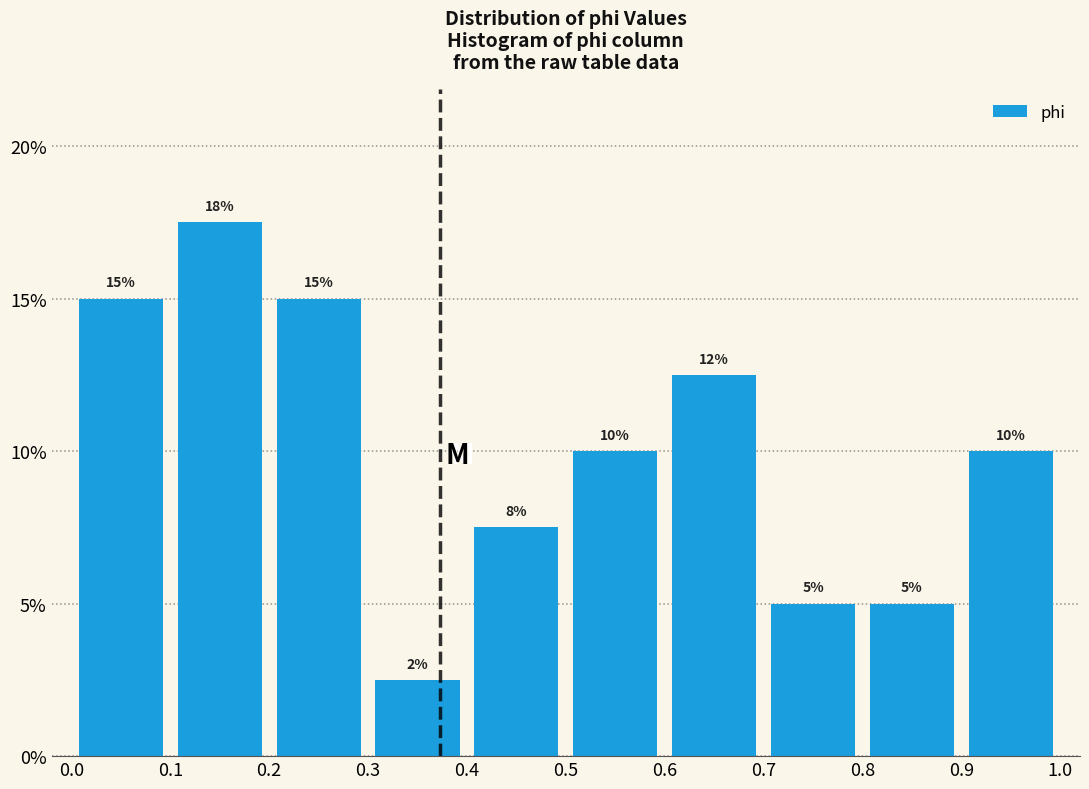

Over which range of the x-axis is the bar tallest?

0.1 to 0.2